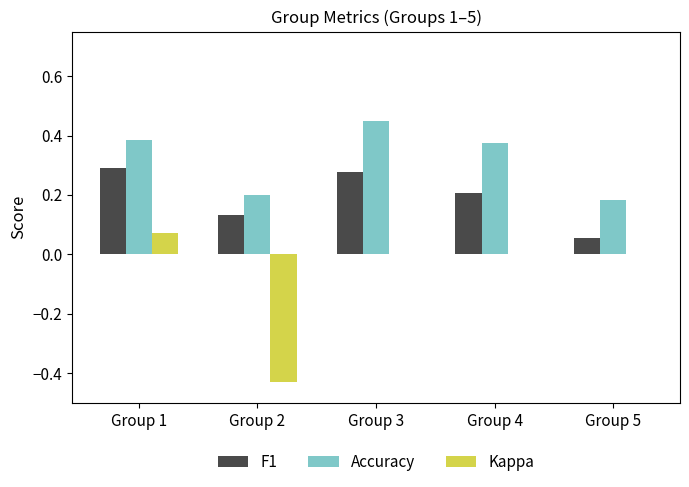

What are all the series names shown in the legend?

F1, Accuracy, Kappa